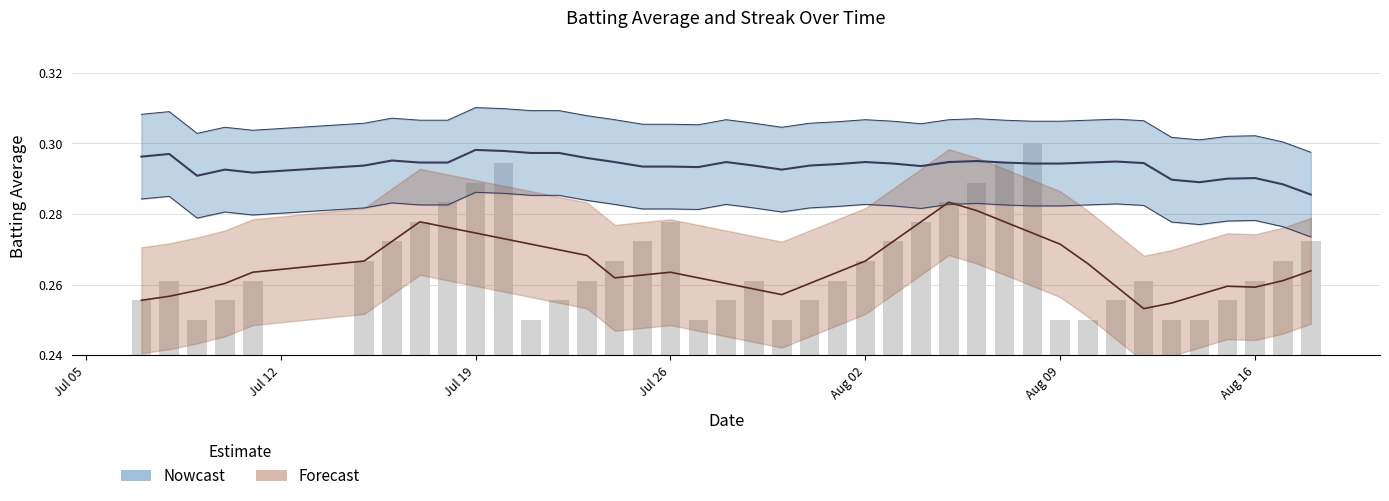

How many values are between 0 and 1?

40